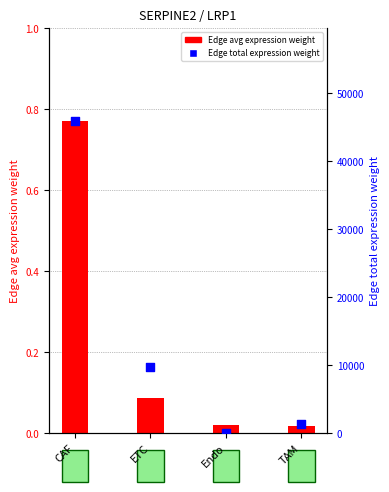

What is the total value across all series at TAM?

1382.8